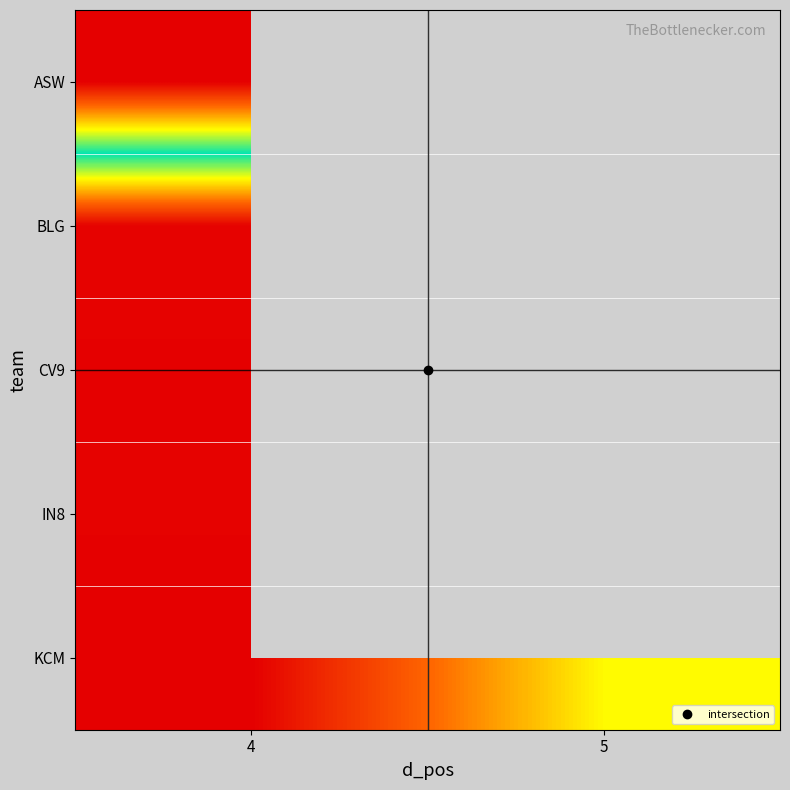

Which series has the largest total across all categories?

row_4